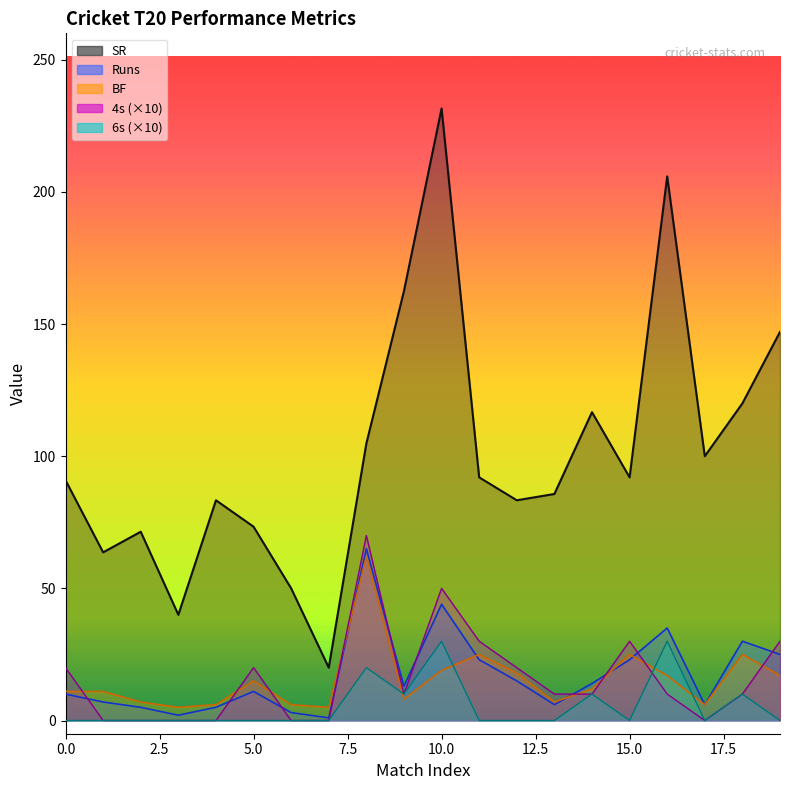

True or false: 6s and Runs cross at least once.

False